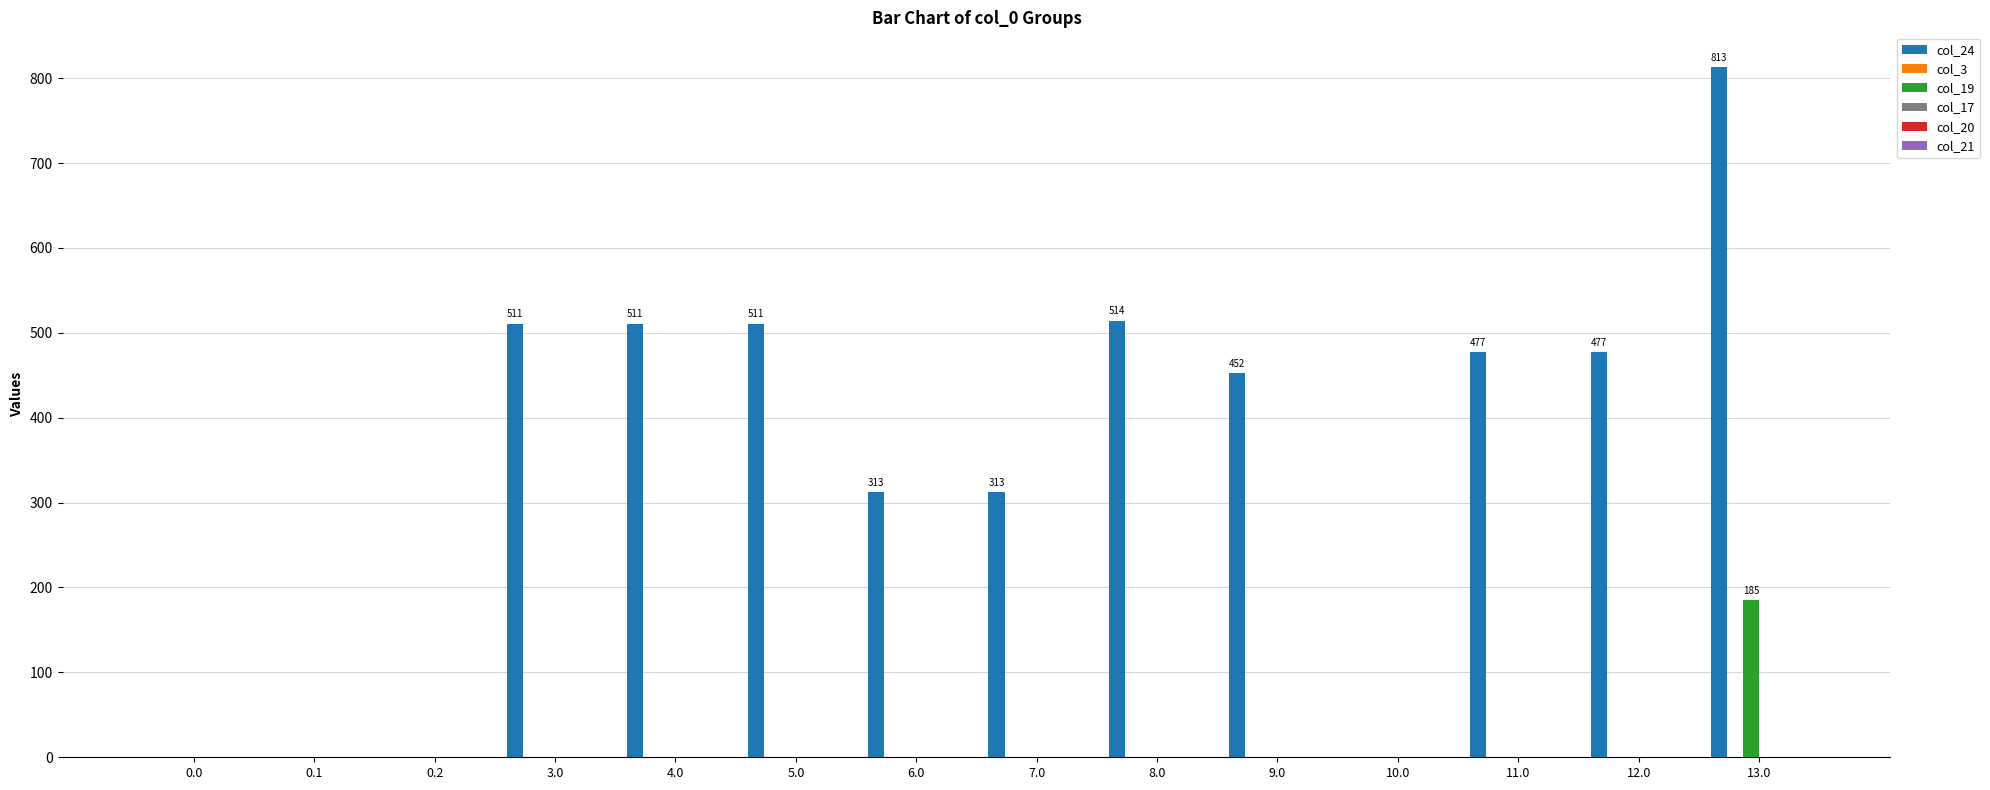

Are the bars grouped side by side (vs. stacked)?

Yes